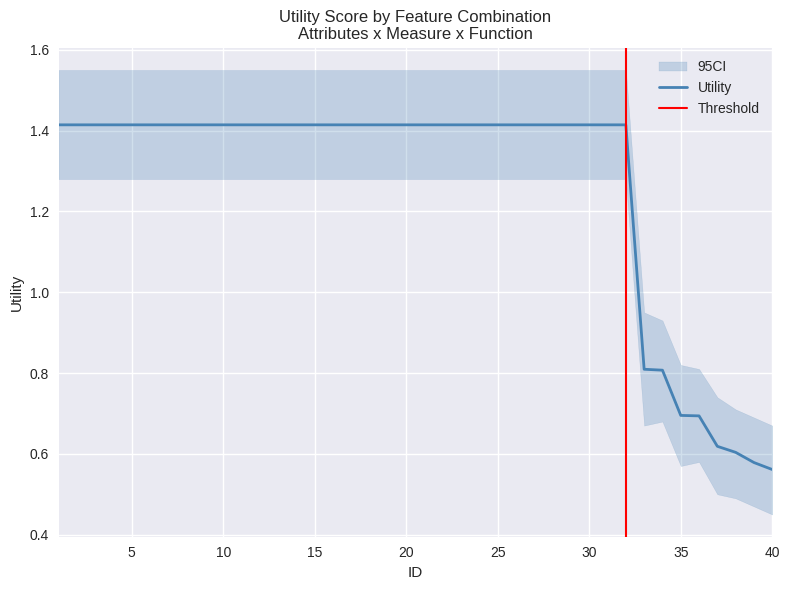

Which has a higher value, 36 or 26?

26